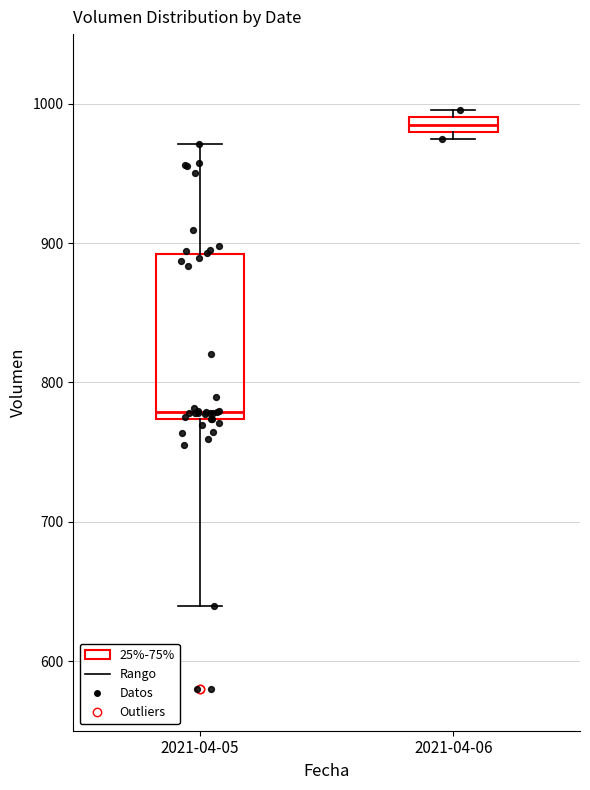

Which box's median line is the lowest?

2021-04-05